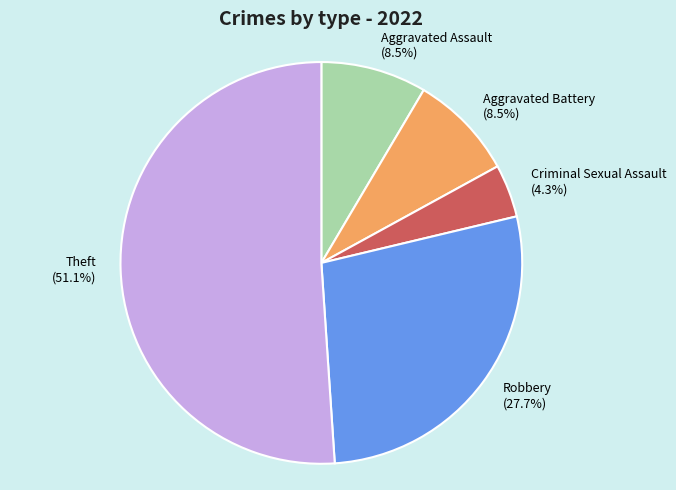

To the nearest percent, what percentage of the pie is Theft?

51%